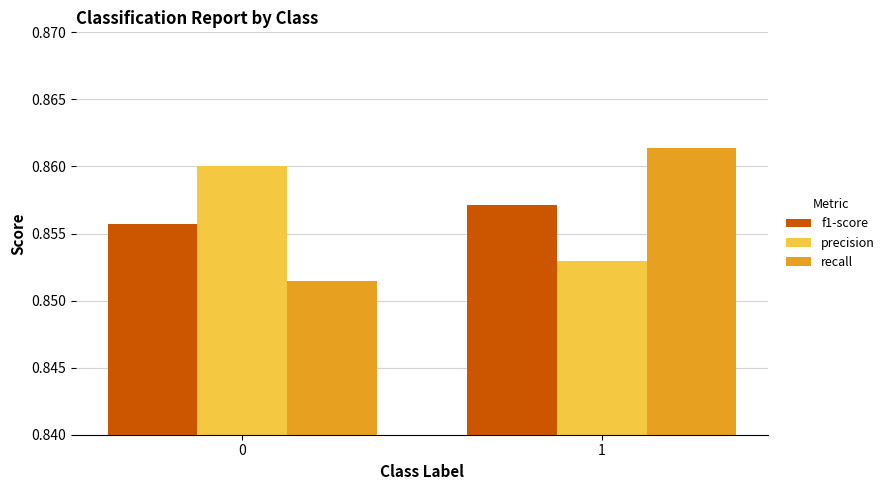

The value of recall at 0 is 1.3. True or false?

False